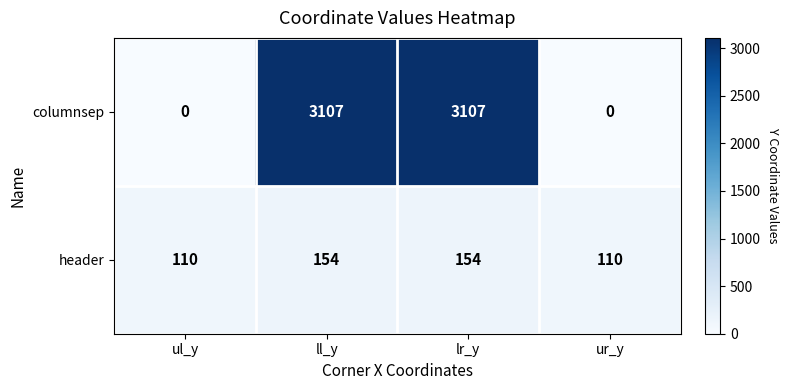

The header series shows 110 at ul_y. True or false?

True